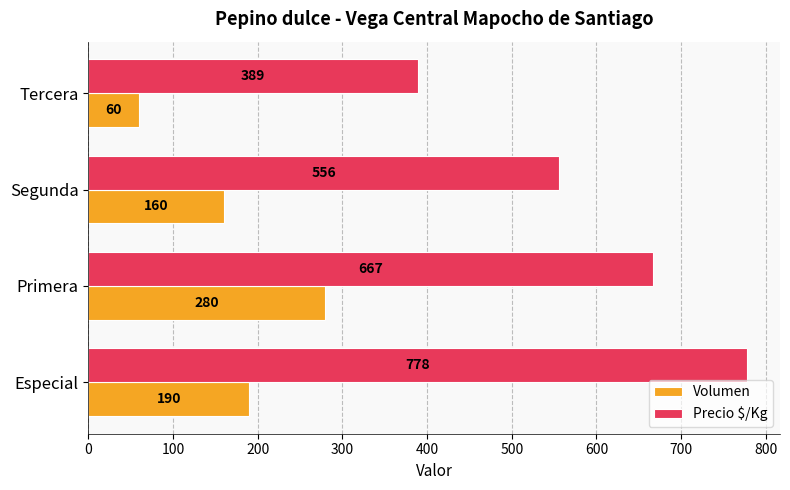

The Volumen series shows 96 at Segunda. True or false?

False